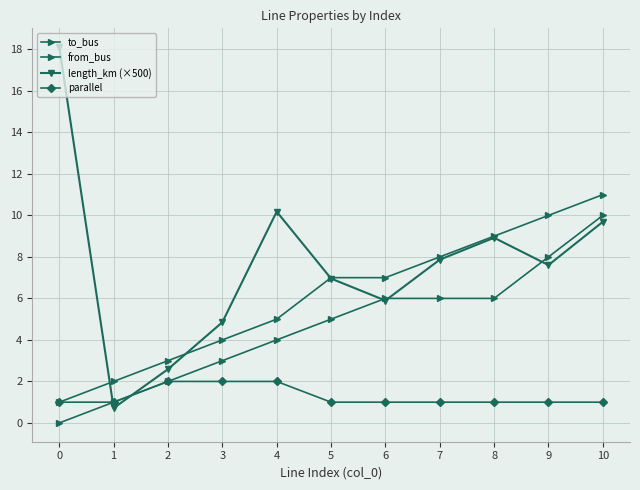

What is the total value across all series at 2?

9.6